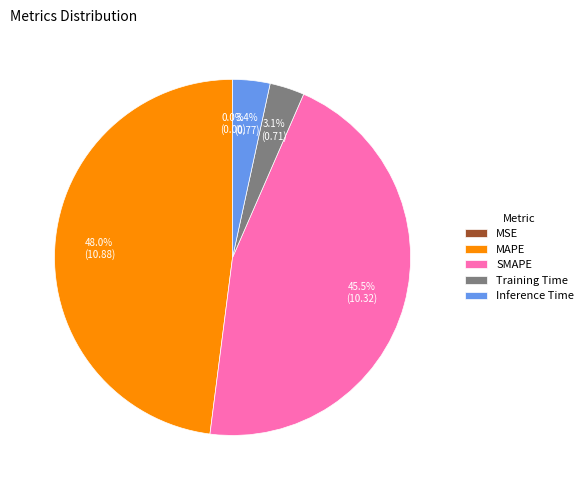

To the nearest percent, what is the combined percentage of SMAPE and Inference Time?

49%